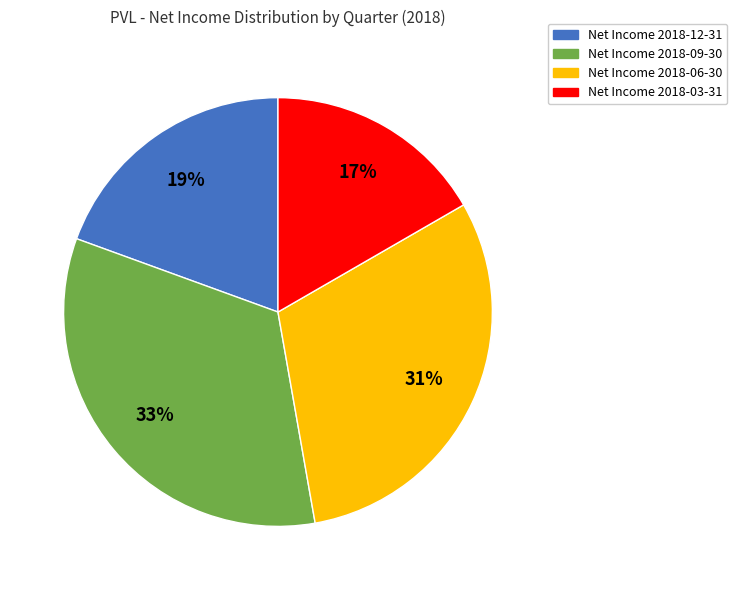

How many slices are in this pie chart?

4